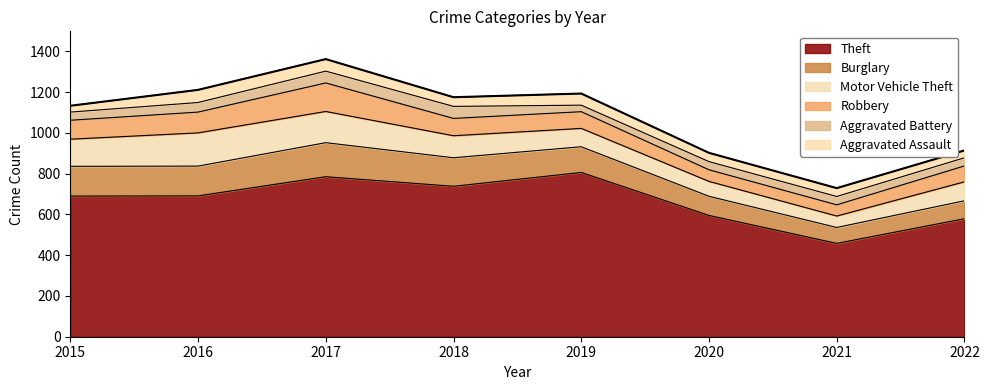

True or false: Robbery has more than 1 points higher than both neighbors.

False